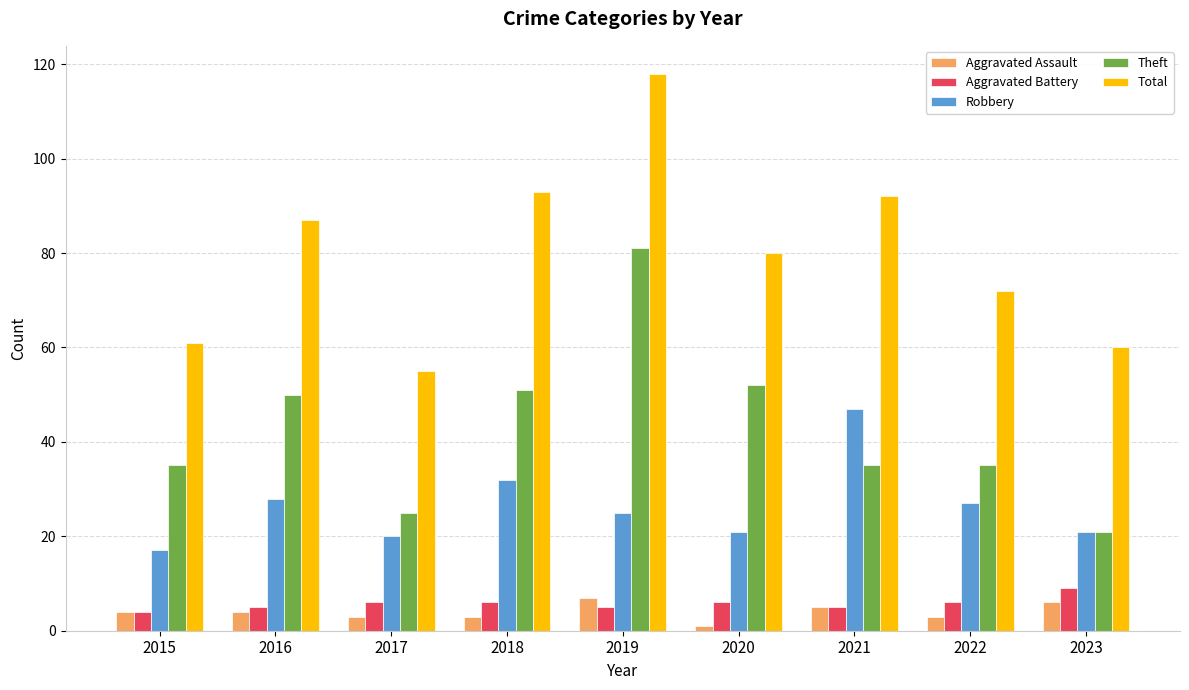

How many bars are there in each group?

5